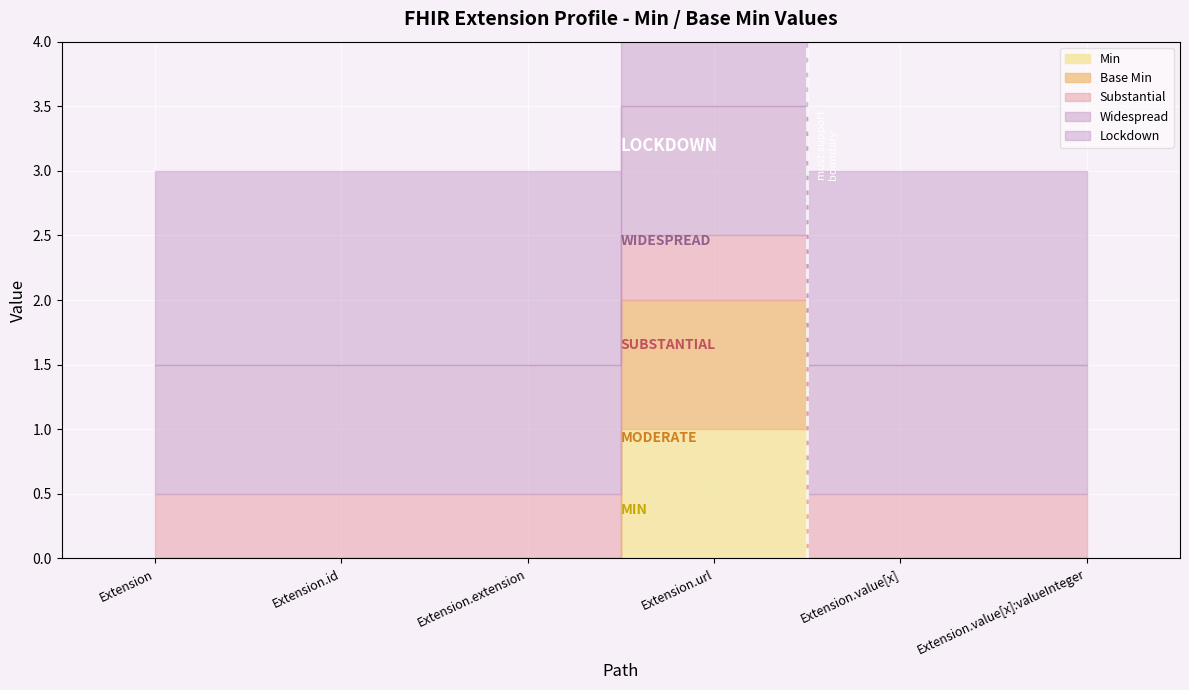

True or false: Min has a value of 0 at Extension.value[x]:valueInteger.

False